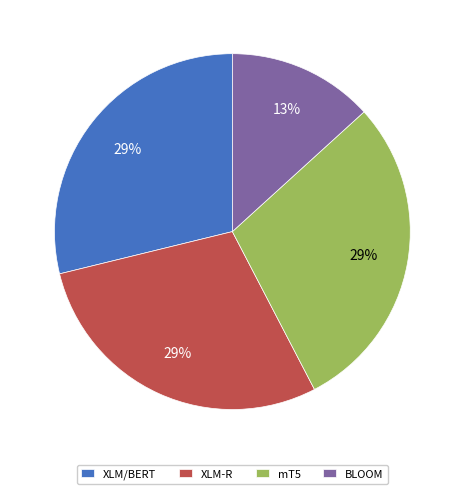

Does any single category account for the majority?

No